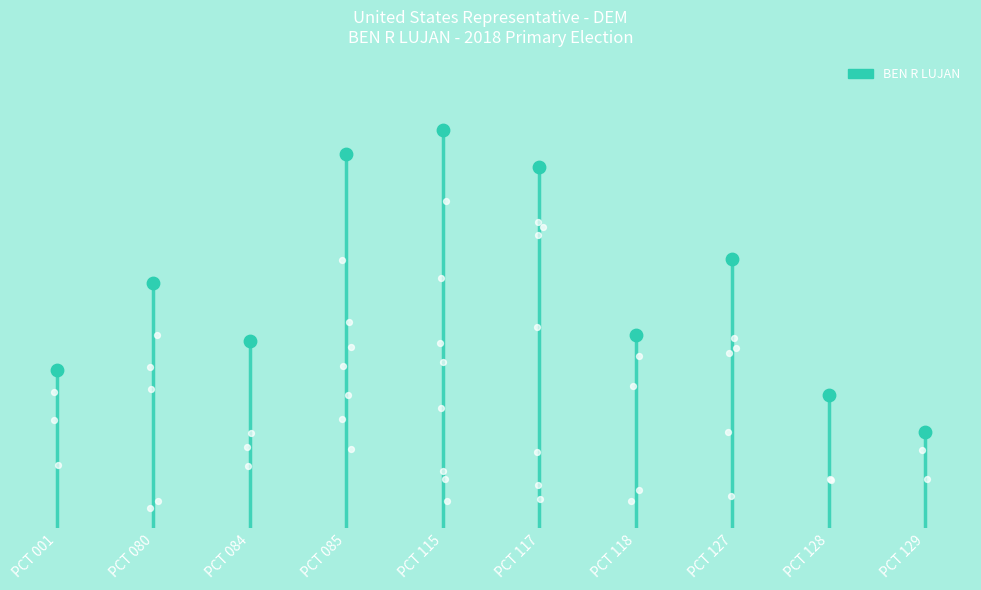

Which has a higher value, PCT 118 or PCT 001?

PCT 118